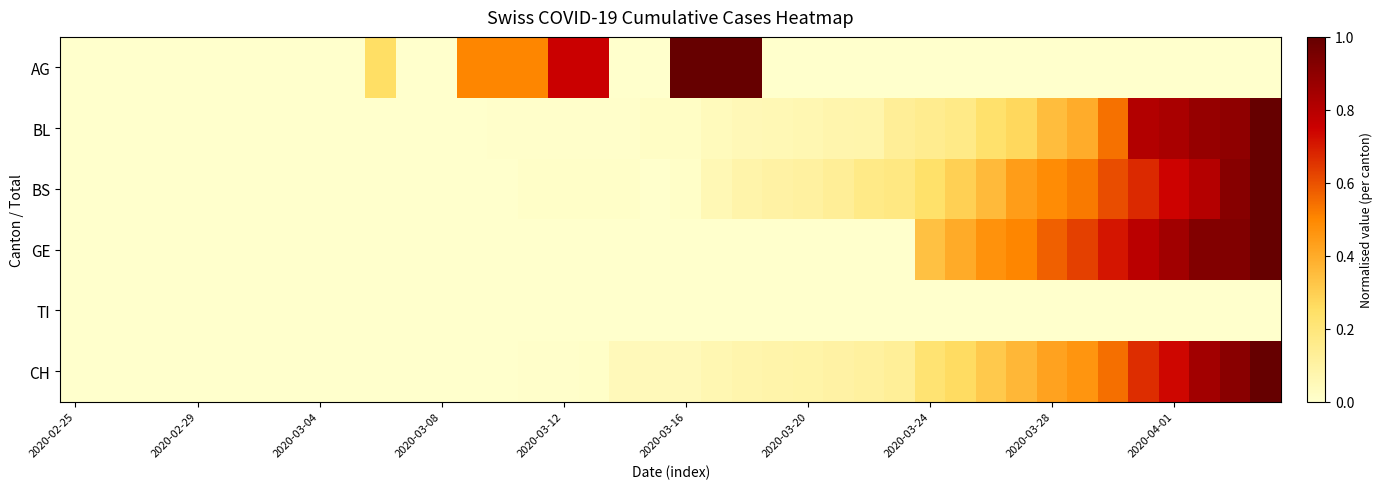

At which category does the chart reach its minimum across all series?

2020-02-25